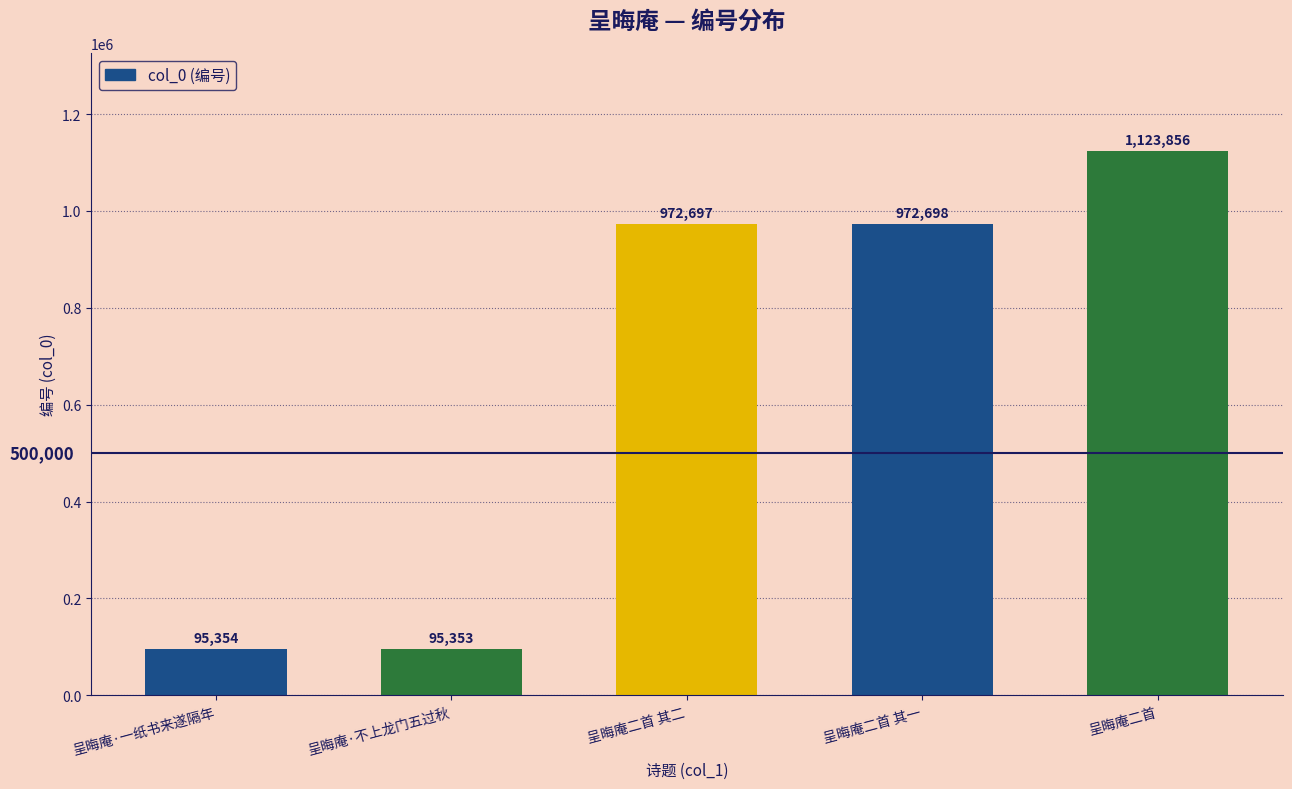

The chart shows a value of 972698 at 呈晦庵二首 其一. True or false?

True